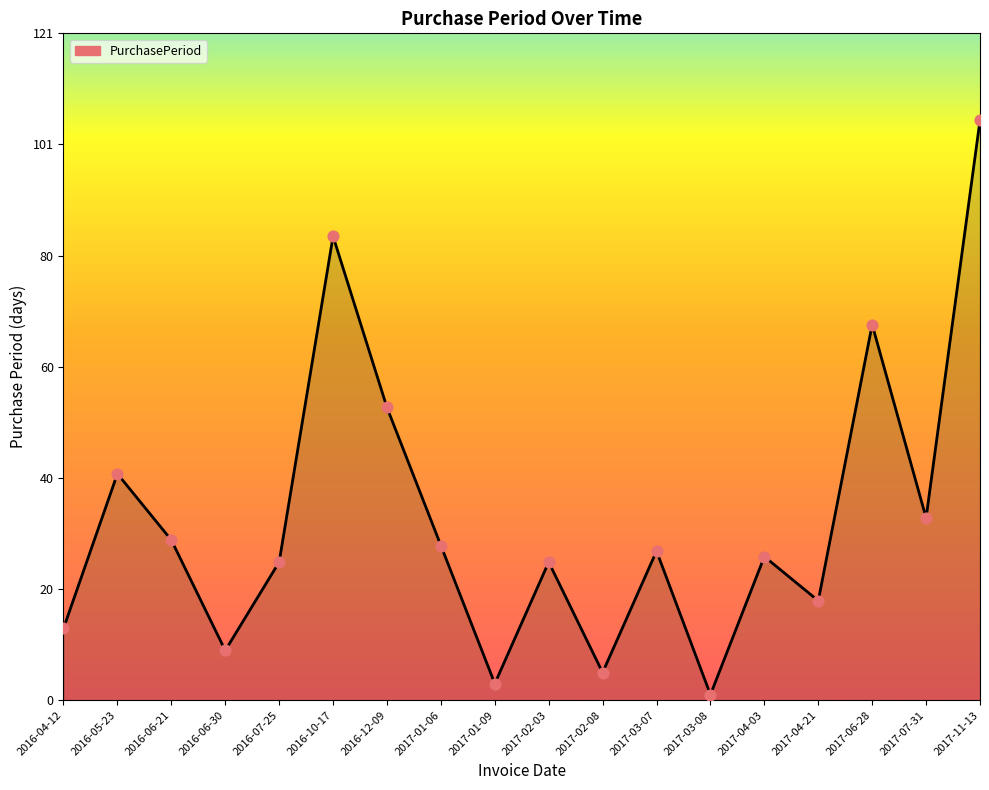

Which has a higher value, 2017-07-31 or 2016-06-30?

2017-07-31